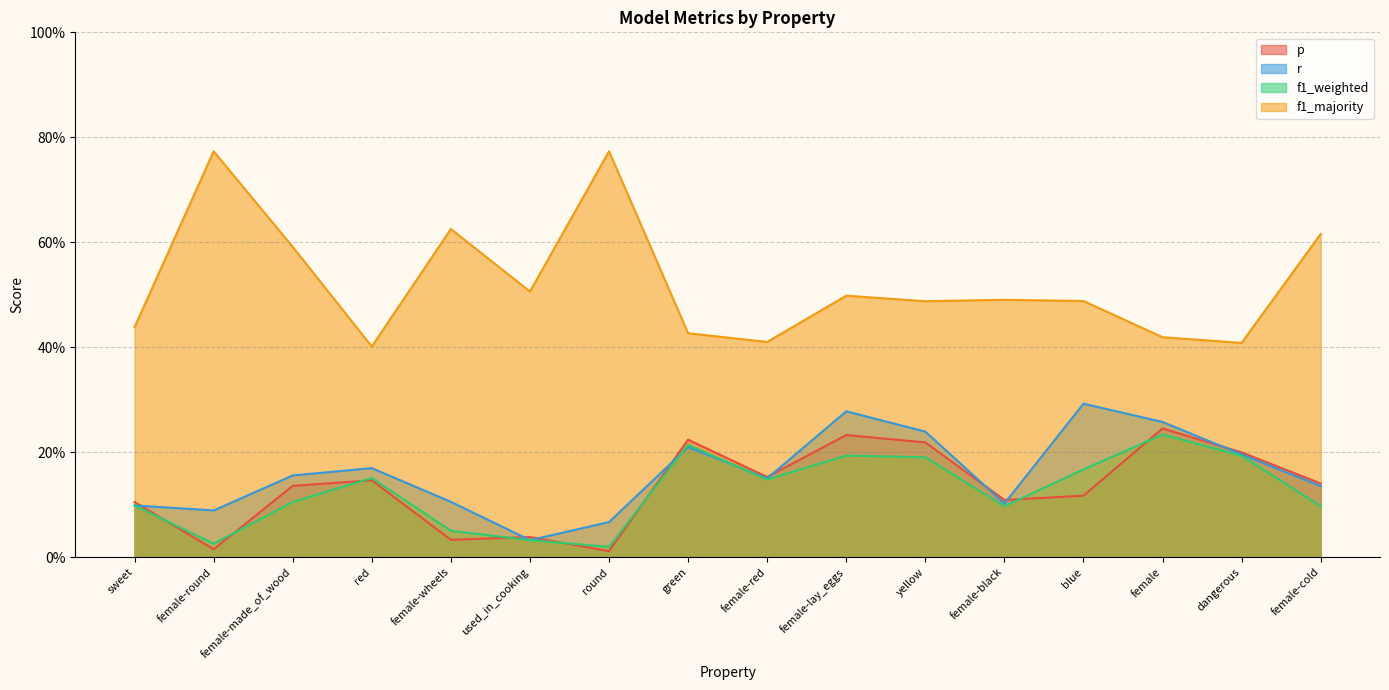

Which series changed the most between green and yellow?

f1_majority